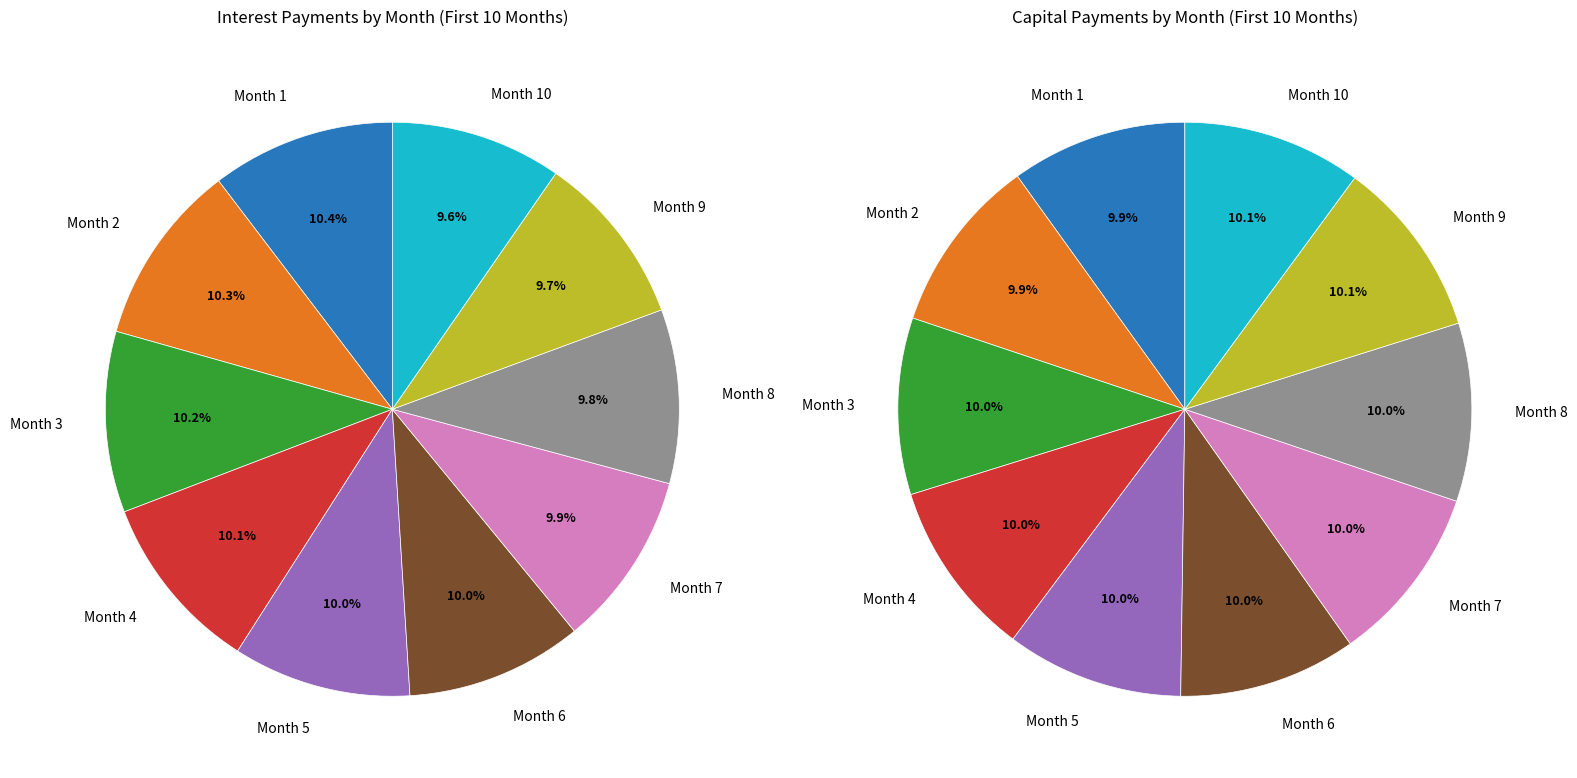

What percentage is NOT represented by Month 8?

90.2%